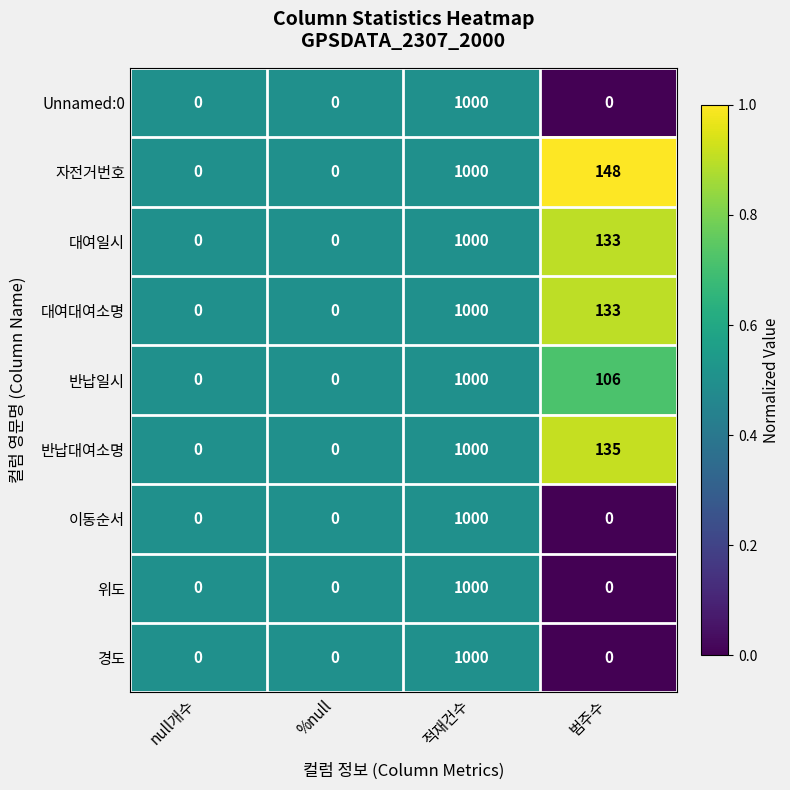

Which series changed the most between null개수 and 범주수?

자전거번호